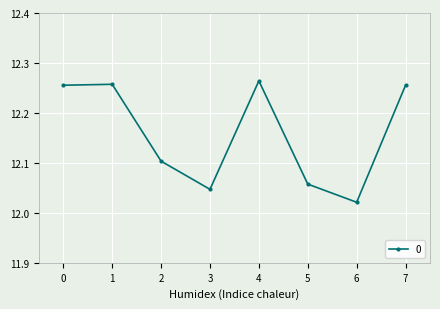

Where is the first local minimum?

3